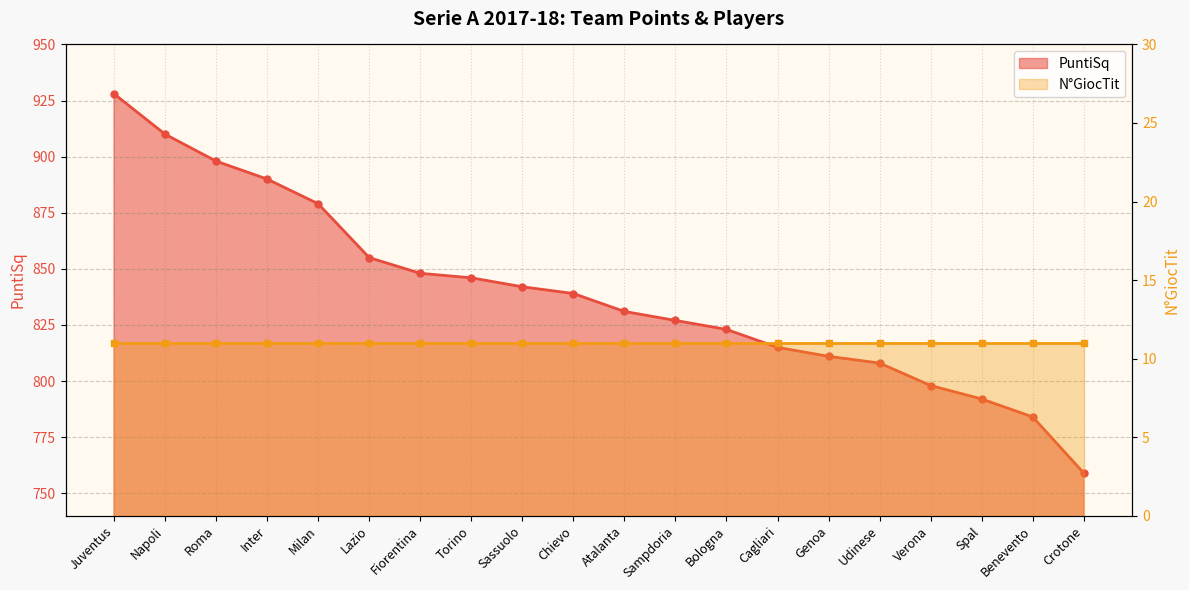

Reading right to left, extract all data points from this chart.

Crotone=759	Benevento=784	Spal=792	Verona=798	Udinese=808	Genoa=811	Cagliari=815	Bologna=823	Sampdoria=827	Atalanta=831	Chievo=839	Sassuolo=842	Torino=846	Fiorentina=848	Lazio=855	Milan=879	Inter=890	Roma=898	Napoli=910	Juventus=928